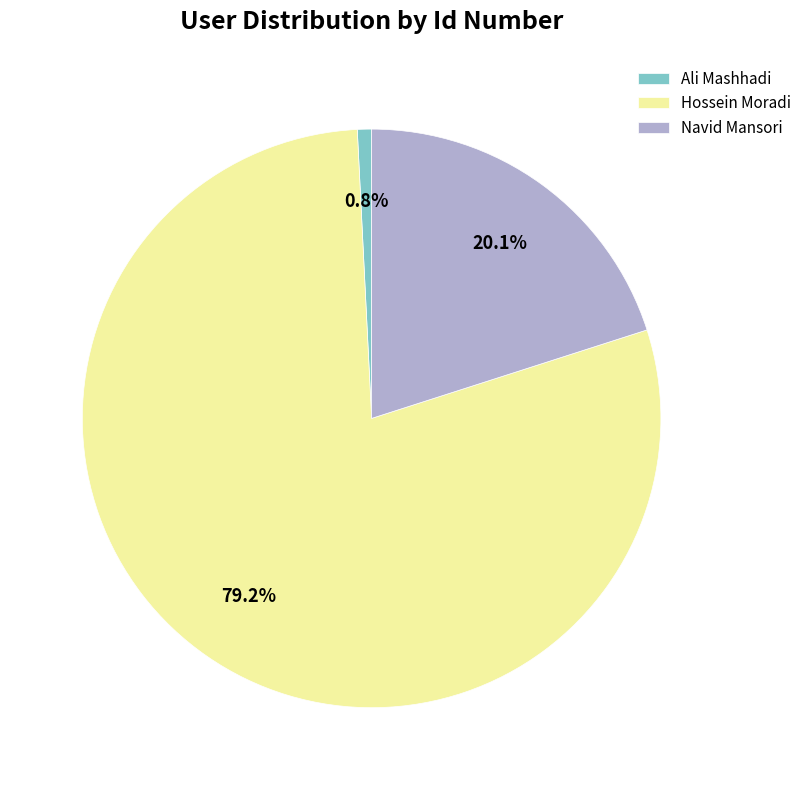

How many slices are in this pie chart?

3